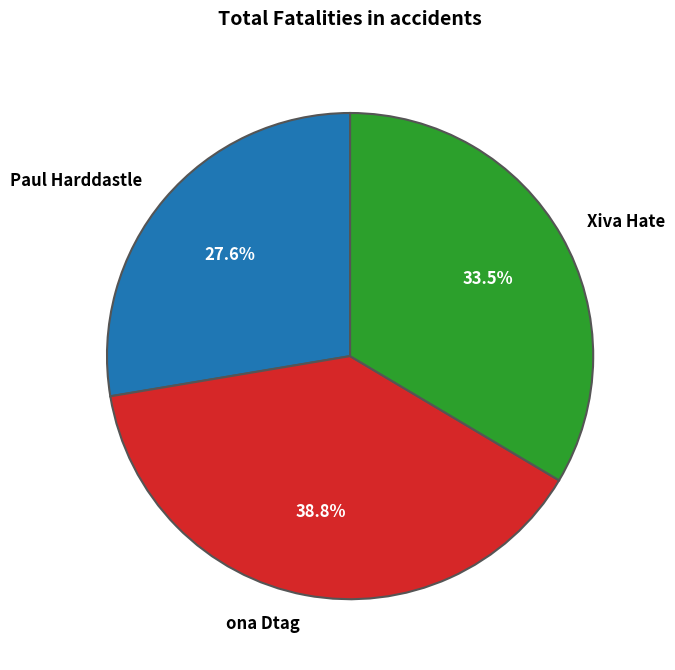

The Paul Harddastle slice represents 28% of the pie. True or false?

True